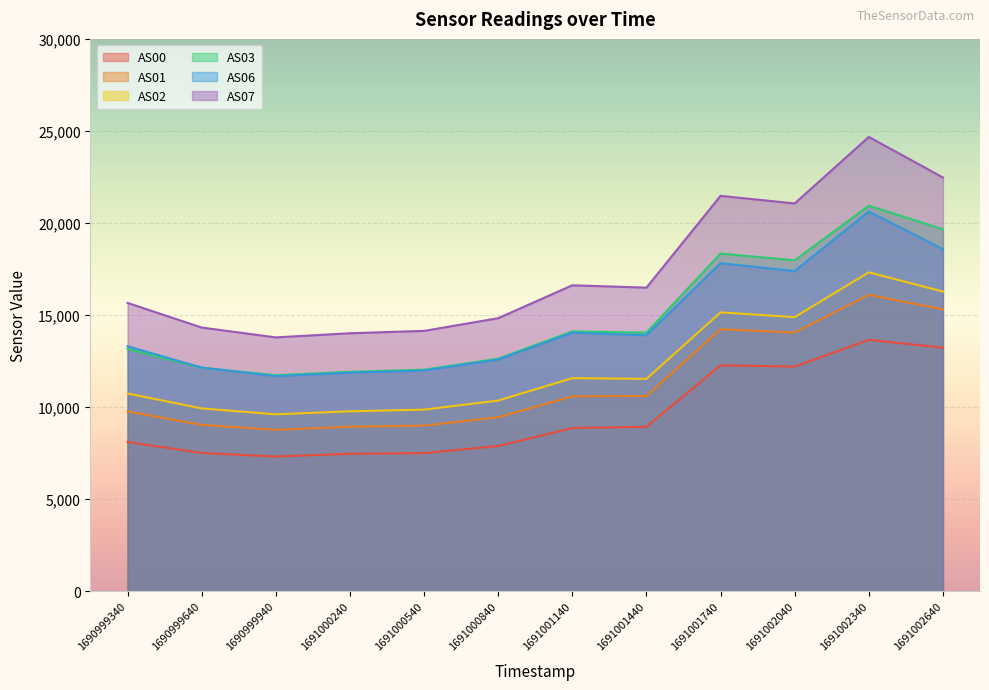

Reading right to left, transcribe all the data shown in this chart.

AS00: 1691002640=13226	1691002340=13652	1691002040=12200	1691001740=12269	1691001440=8928	1691001140=8862	1691000840=7885	1691000540=7499	1691000240=7463	1690999940=7314	1690999640=7506	1690999340=8105
AS01: 1691002640=15307	1691002340=16098	1691002040=14052	1691001740=14230	1691001440=10603	1691001140=10584	1691000840=9449	1691000540=8994	1691000240=8933	1690999940=8765	1690999640=9031	1690999340=9765
AS02: 1691002640=16272	1691002340=17321	1691002040=14885	1691001740=15143	1691001440=11532	1691001140=11570	1691000840=10354	1691000540=9861	1691000240=9771	1690999940=9606	1690999640=9926	1690999340=10741
AS03: 1691002640=19659	1691002340=20944	1691002040=17973	1691001740=18340	1691001440=14043	1691001140=14108	1691000840=12629	1691000540=12031	1691000240=11917	1690999940=11730	1690999640=12137	1690999340=13161
AS06: 1691002640=18578	1691002340=20625	1691002040=17391	1691001740=17817	1691001440=13901	1691001140=14038	1691000840=12581	1691000540=11986	1691000240=11868	1690999940=11682	1690999640=12148	1690999340=13306
AS07: 1691002640=22472	1691002340=24675	1691002040=21061	1691001740=21474	1691001440=16488	1691001140=16615	1691000840=14828	1691000540=14138	1691000240=14010	1690999940=13785	1690999640=14320	1690999340=15660